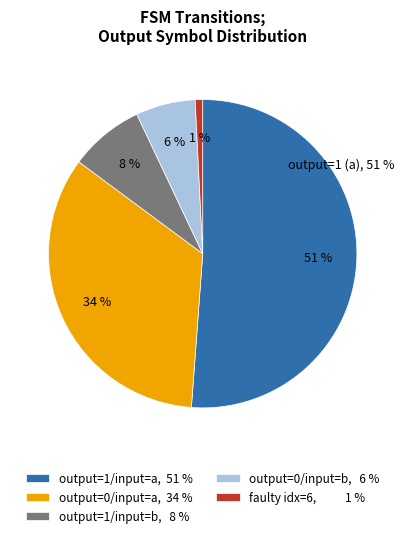

What is the majority slice?

output_symbol=1 (a)